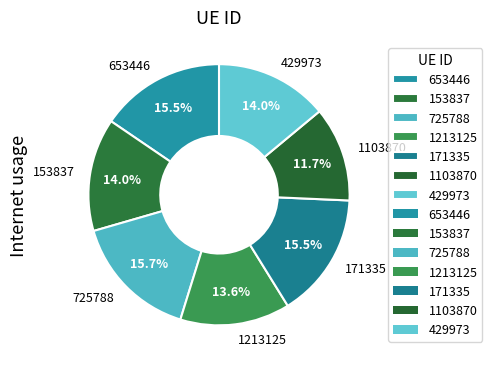

Is there any slice that represents more than half of the pie?

No